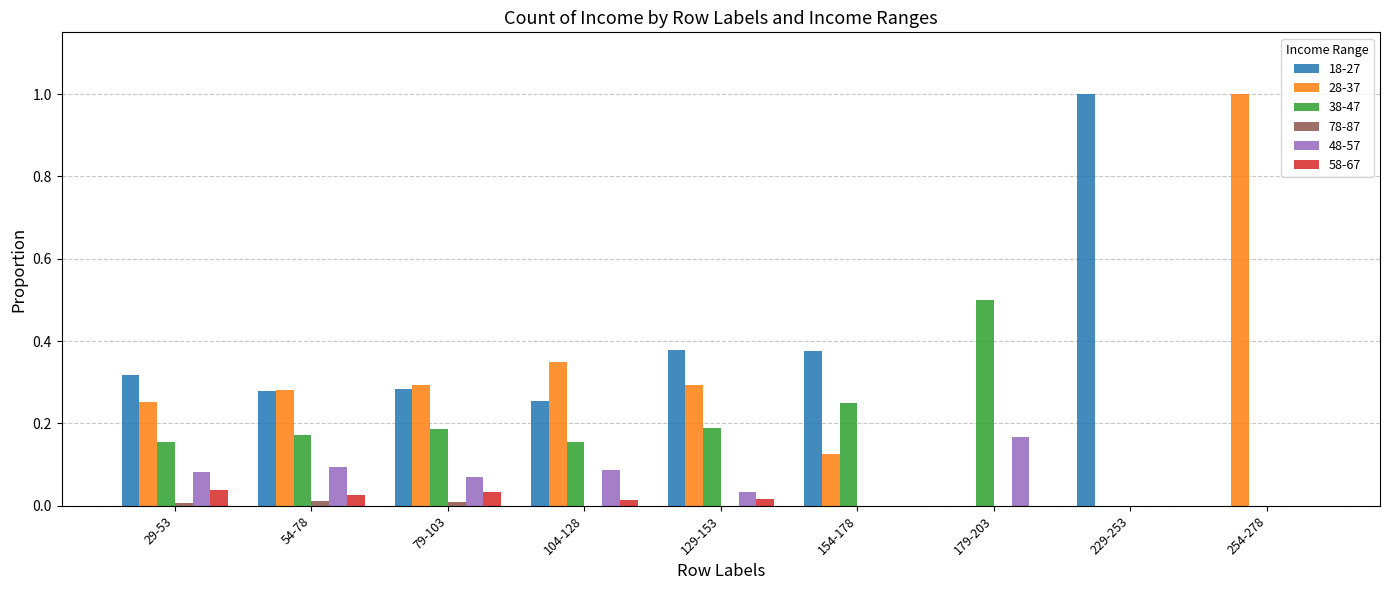

What is the total value across all series at 154-178?

0.8